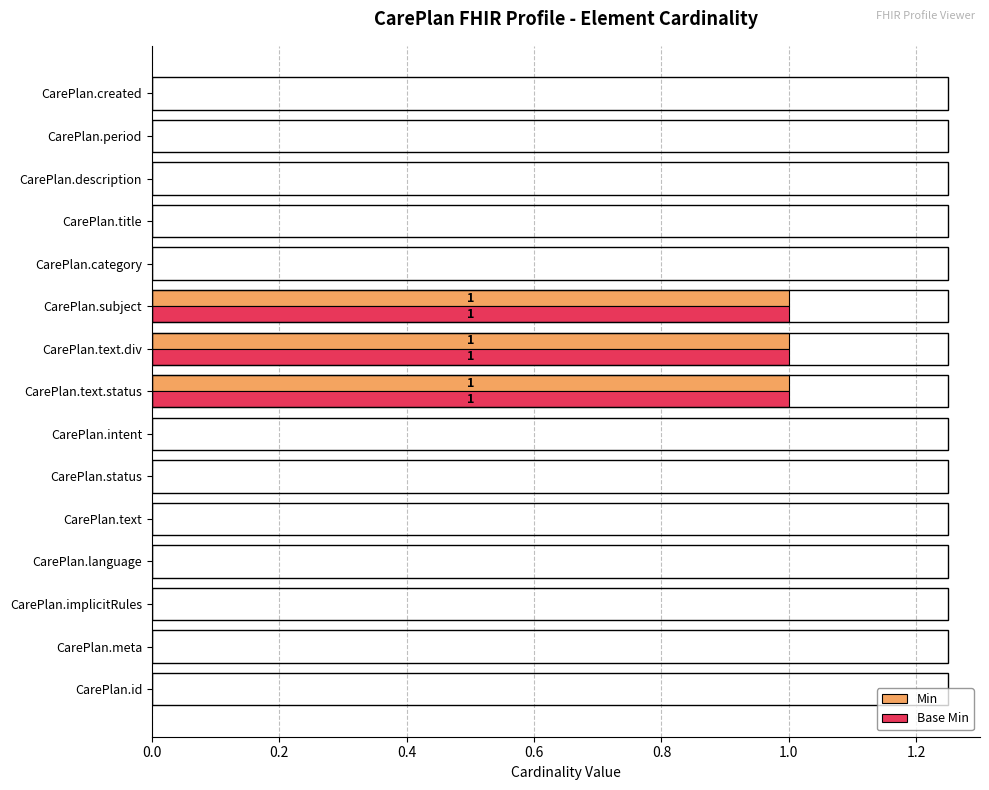

What is the sum of all Base Min values?

3